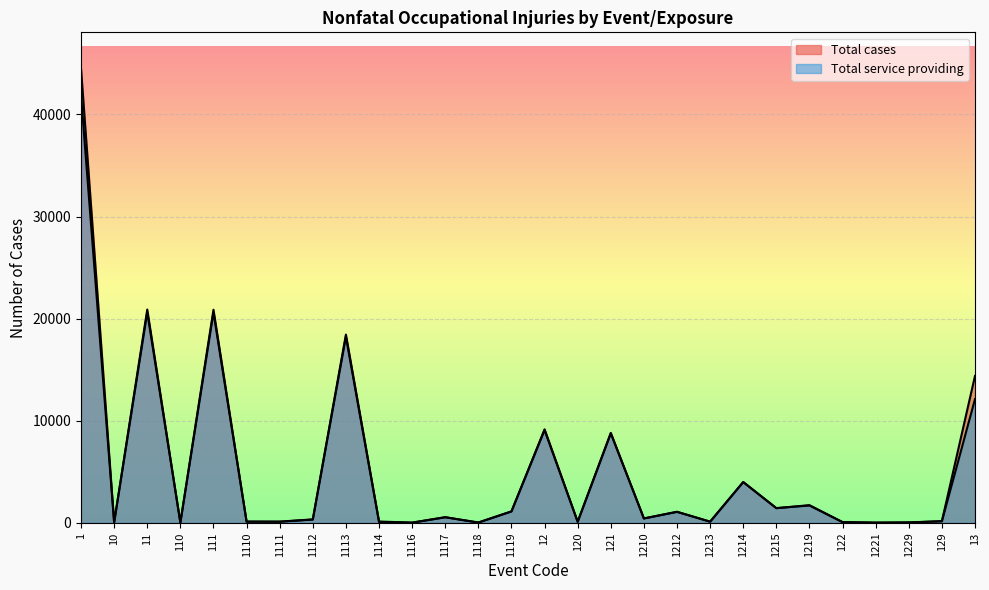

The Total service providing series shows 110 at 1213. True or false?

True